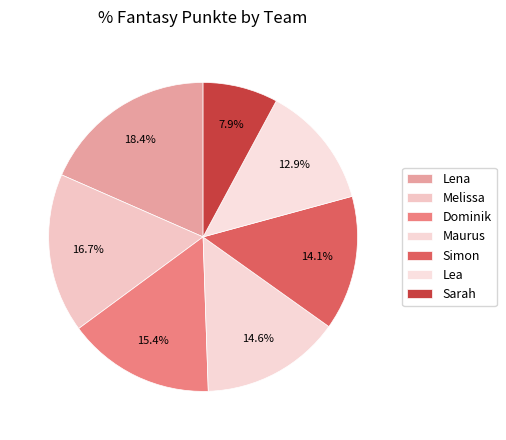

Does any single category account for the majority?

No